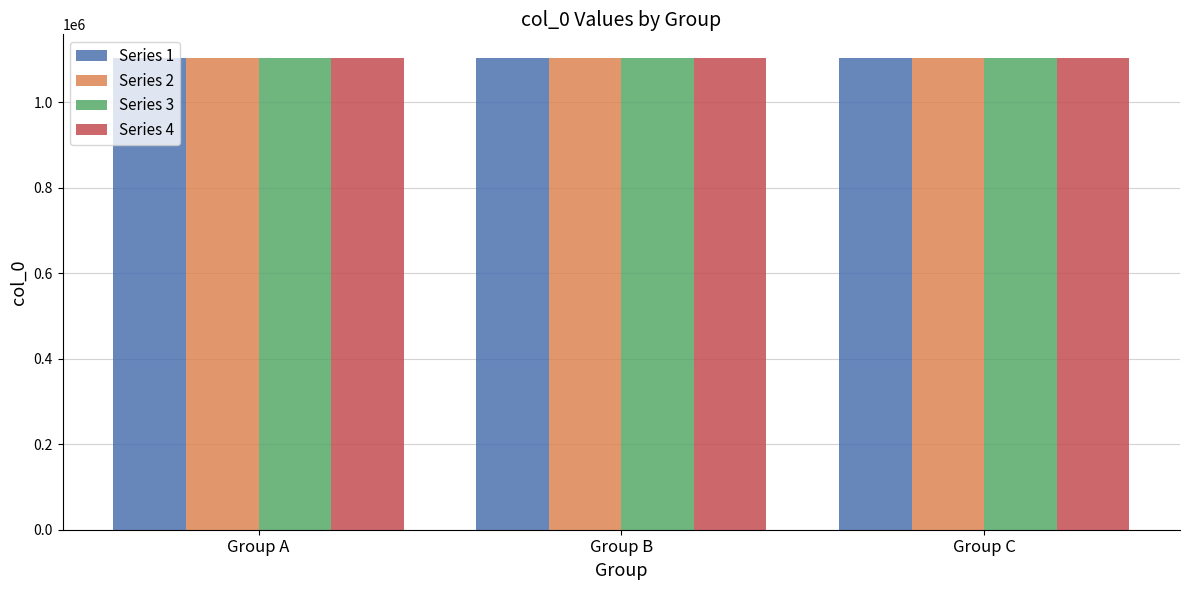

Is it true that Series 2 equals 1103741 at Group A?

True